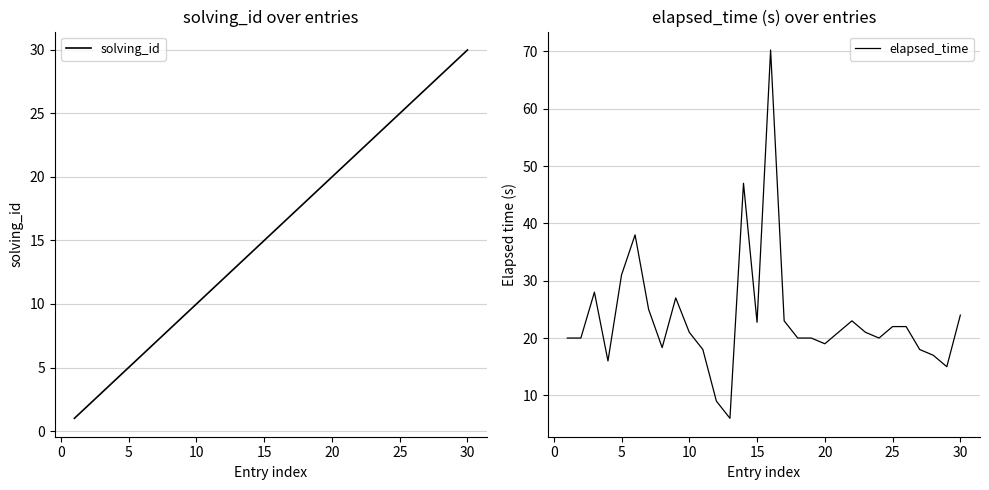

How many intersections are there between solving_id and elapsed_time?

4